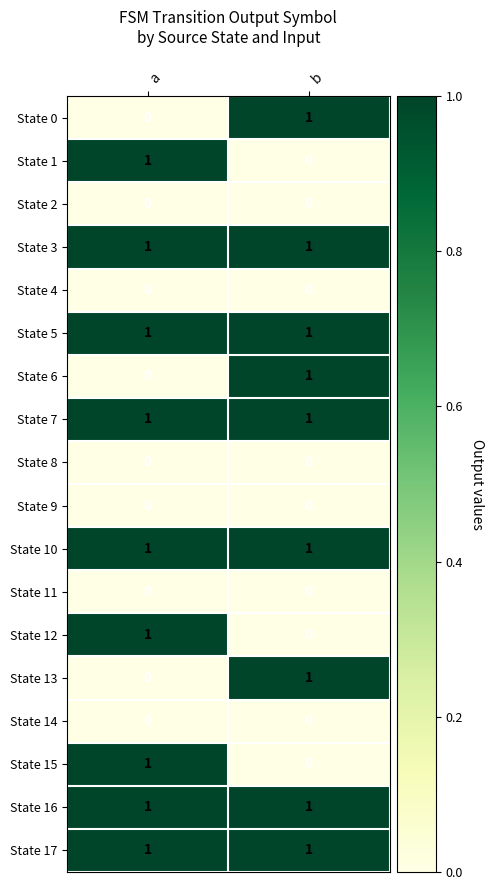

The State 4 series shows 0 at b. True or false?

True